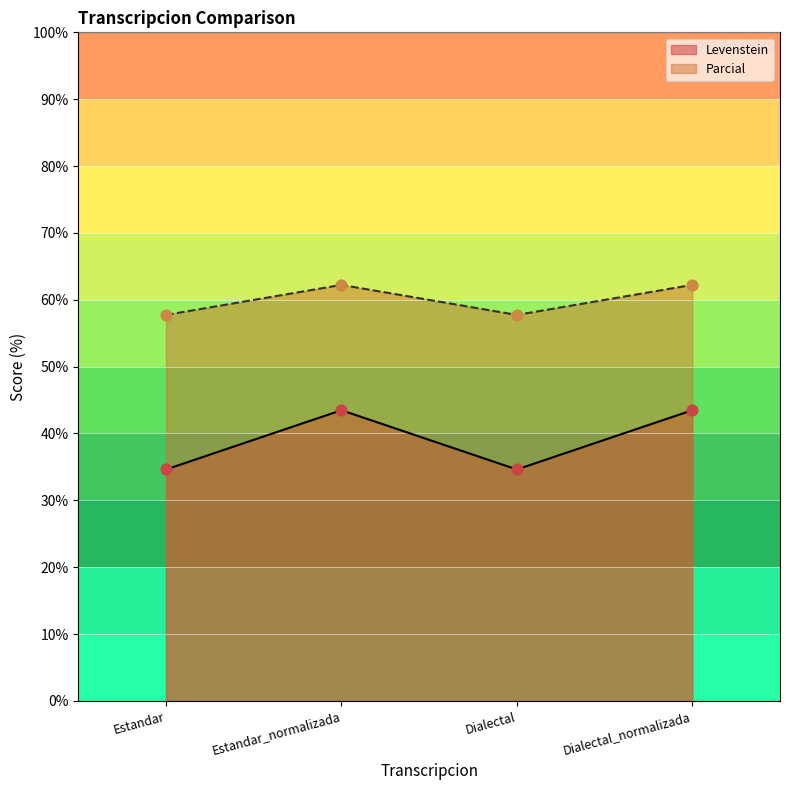

What are all the series names shown in the legend?

Levenstein, Parcial